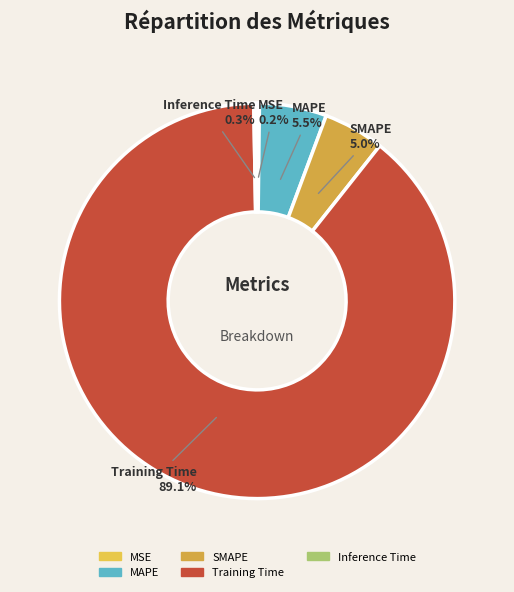

How much of the chart is everything except SMAPE?

95.0%